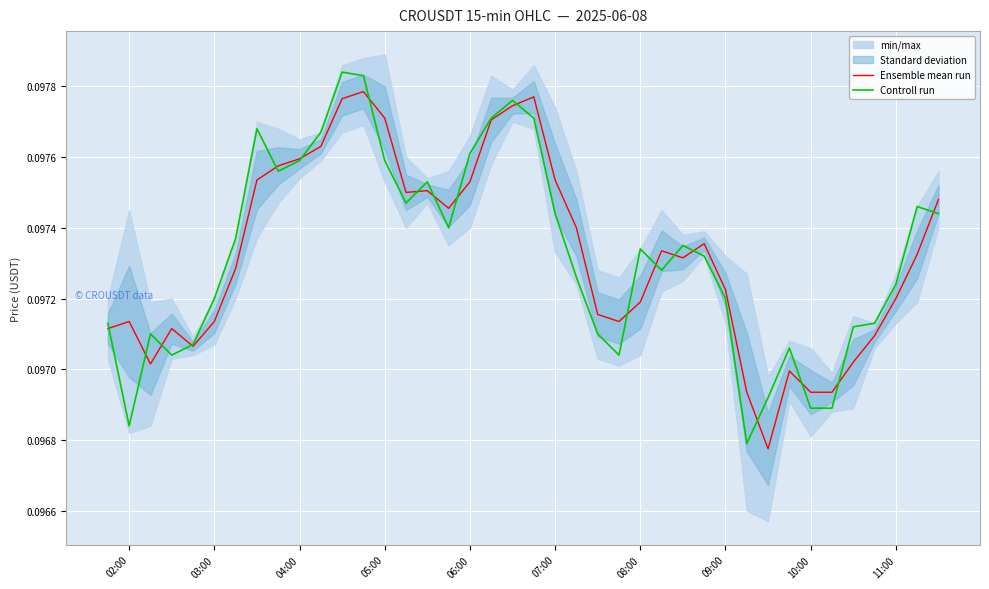

Does the chart display data point markers on the line(s)?

No